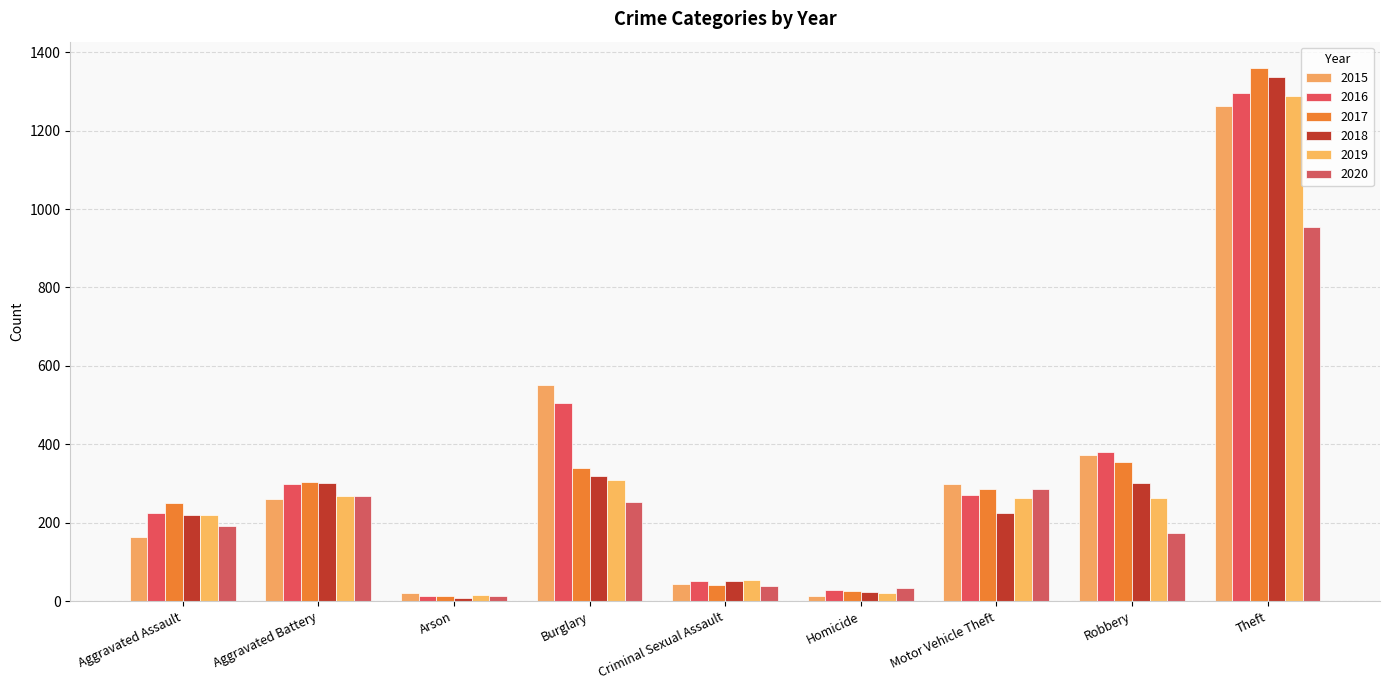

What is the smallest value displayed?

8